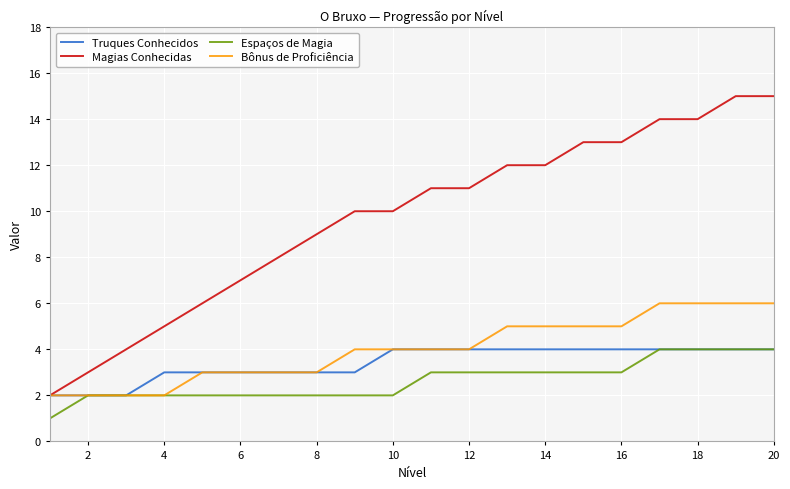

Which series has the largest total across all categories?

Magias Conhecidas